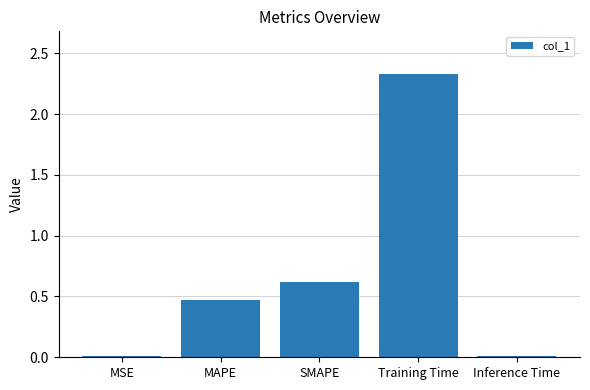

Where is the data nearest to the value 1?

SMAPE